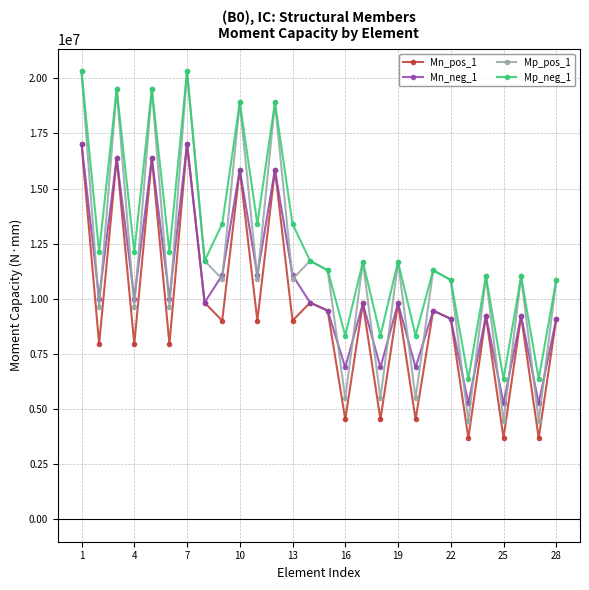

Does the chart display data point markers on the line(s)?

Yes